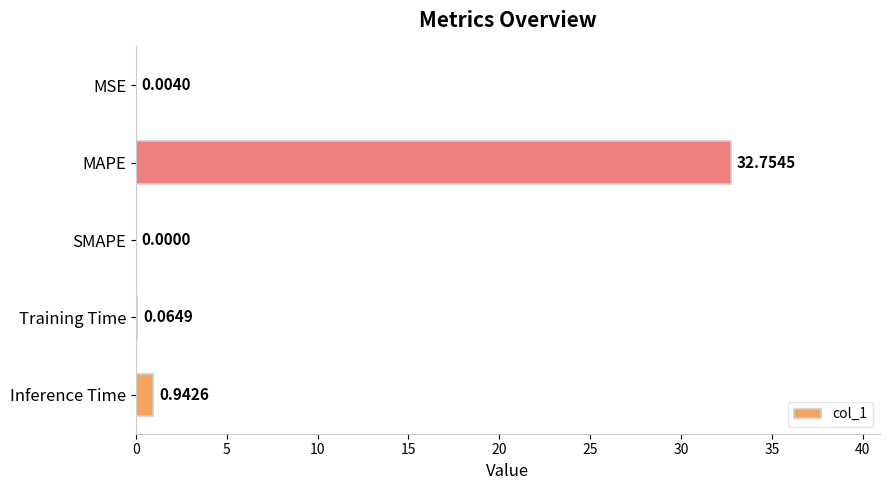

How many distinct data groups are displayed?

1